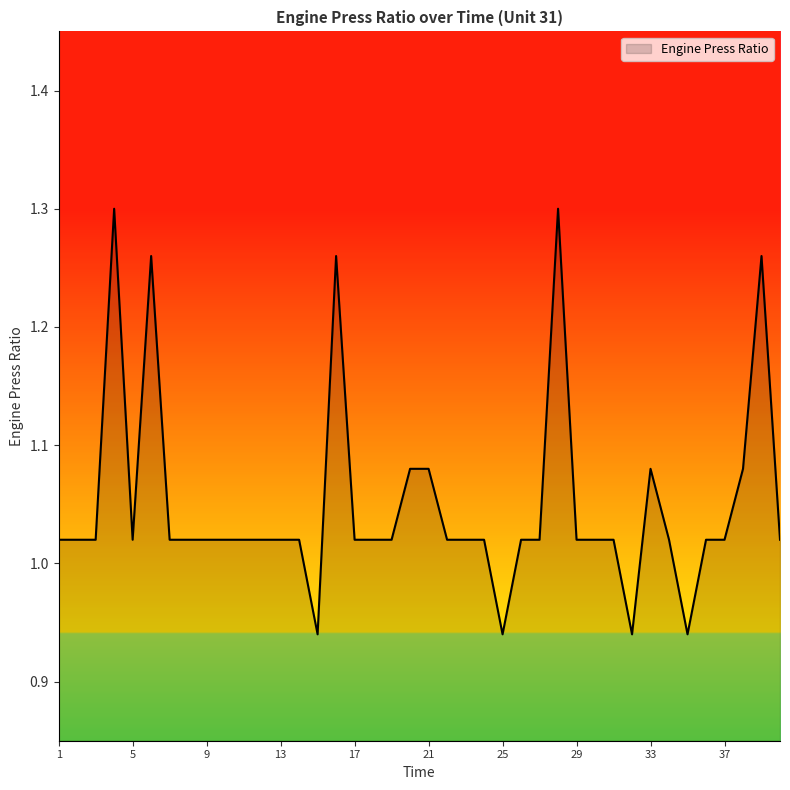

What is the difference between the maximum and minimum values?

0.4